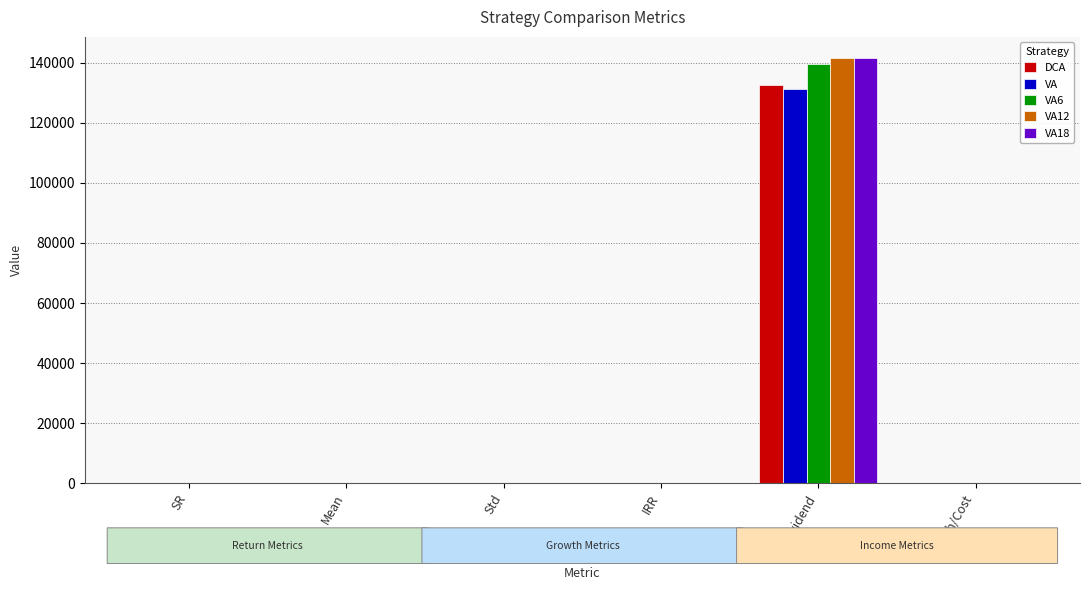

How many groups of bars are there?

6